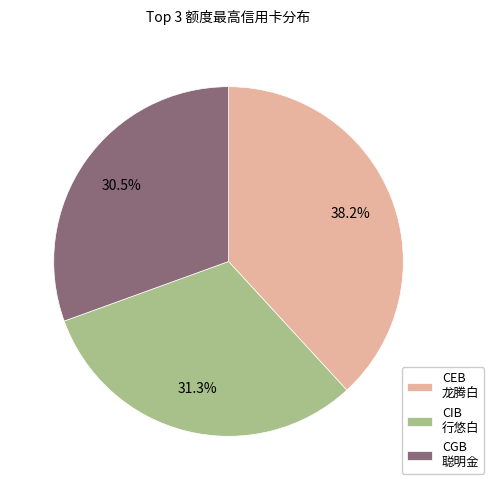

Rank the categories by value from highest to lowest.

CEB 龙腾白, CIB 行悠白, CGB 聪明金